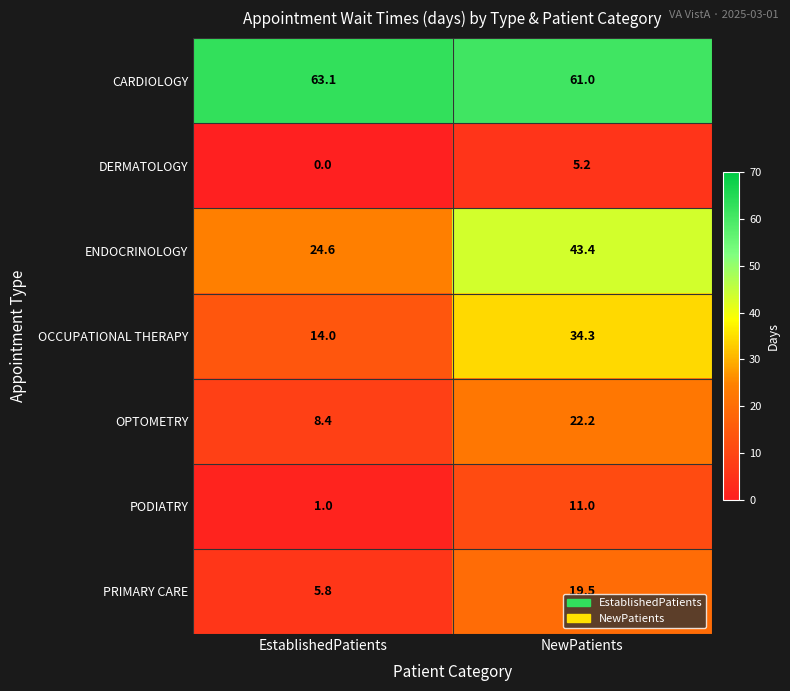

At how many categories does at least one series exceed 57?

2